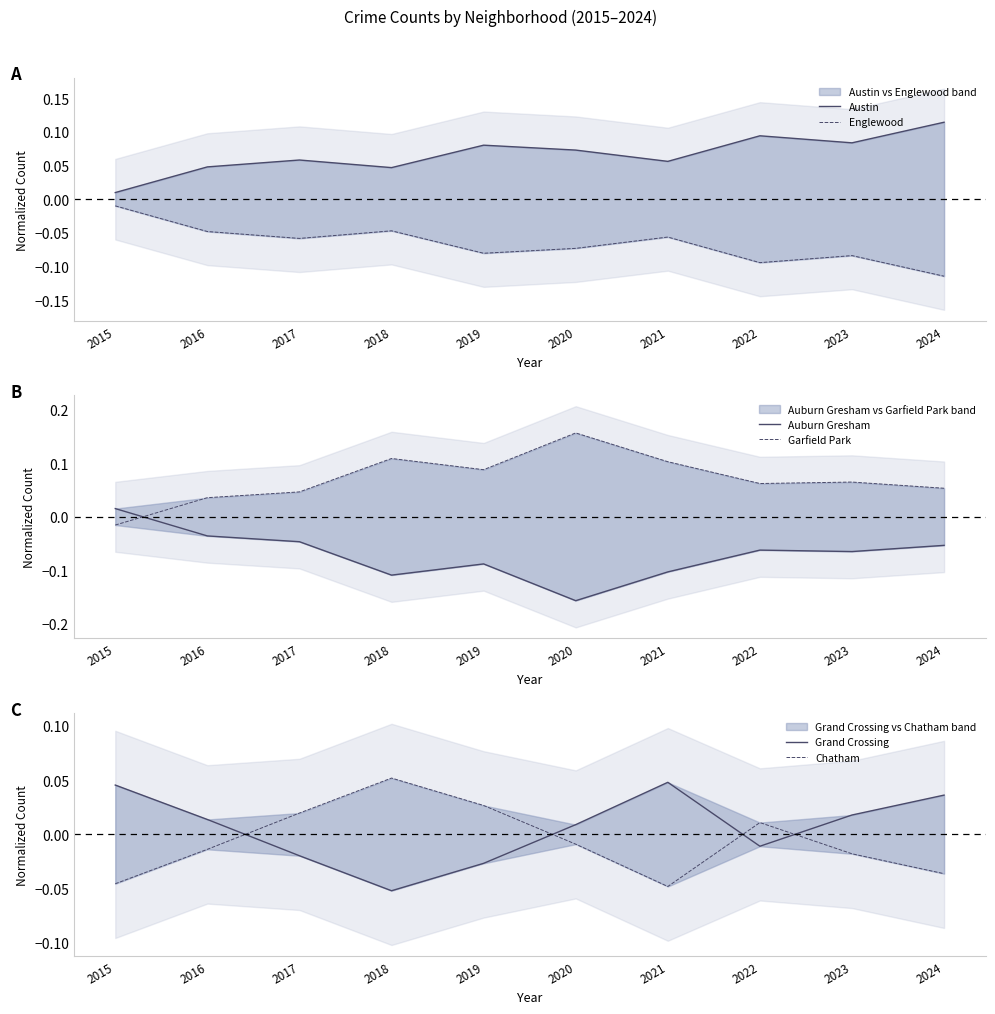

Is the value of Chatham at 2022 greater than the value of Auburn Gresham at 2019?

Yes